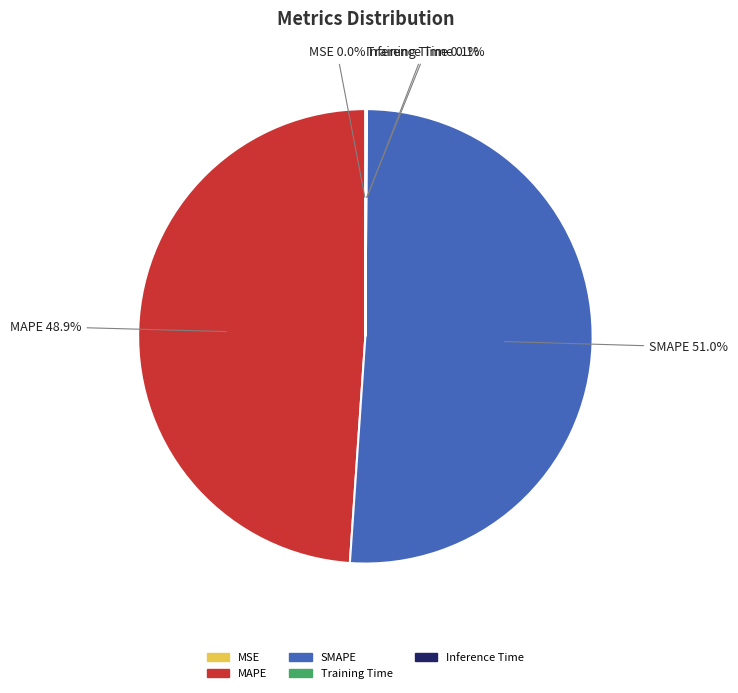

Which category has the biggest portion of the pie?

SMAPE